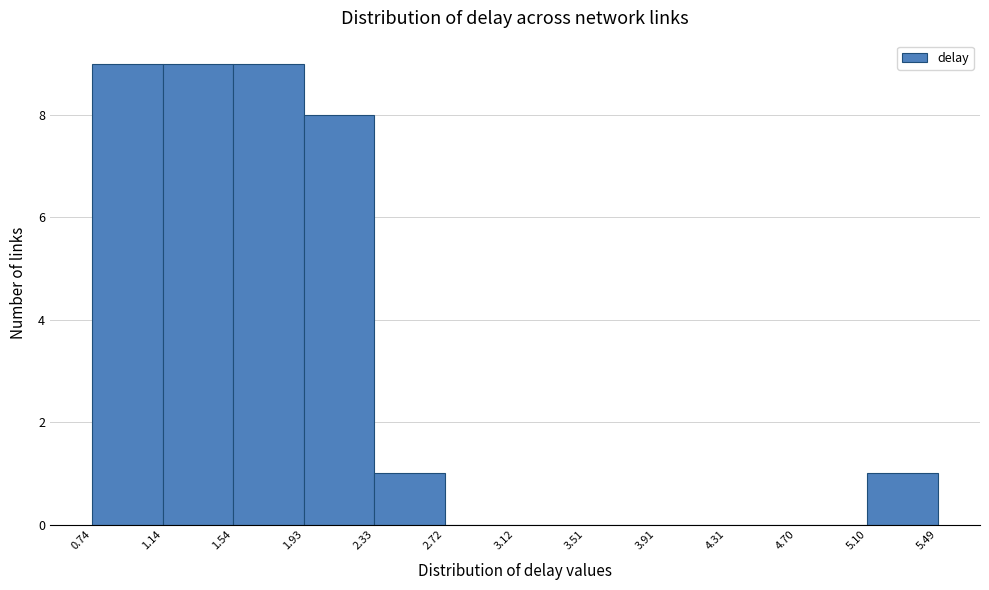

What is the height of the bar covering 0.74 to 1.14 on the x-axis? The values are not printed on the chart, so give them approximately, as read against the axis.

9